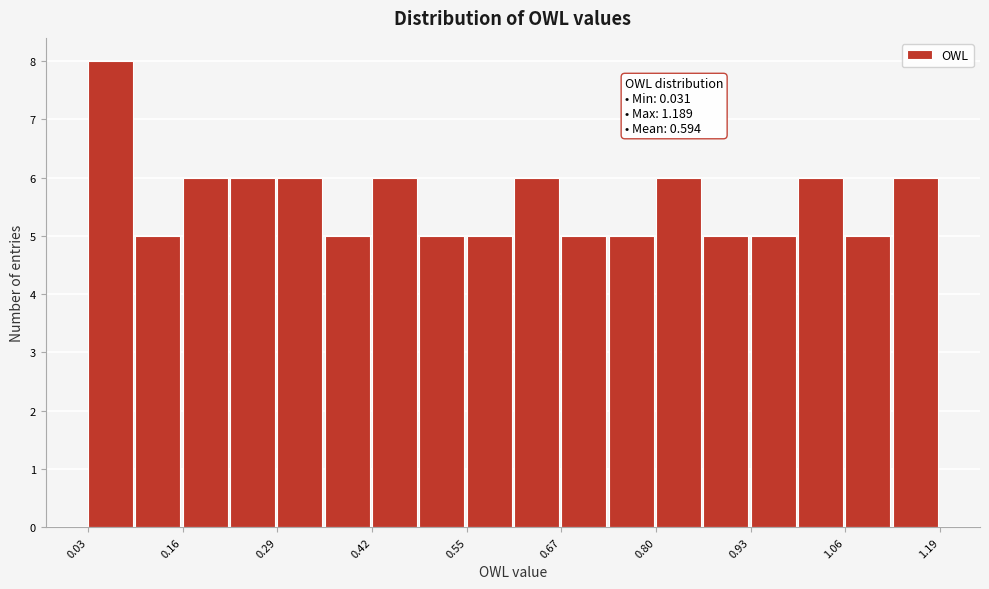

Read against the x-axis, roughly where is the centre of the tallest bar?

0.06